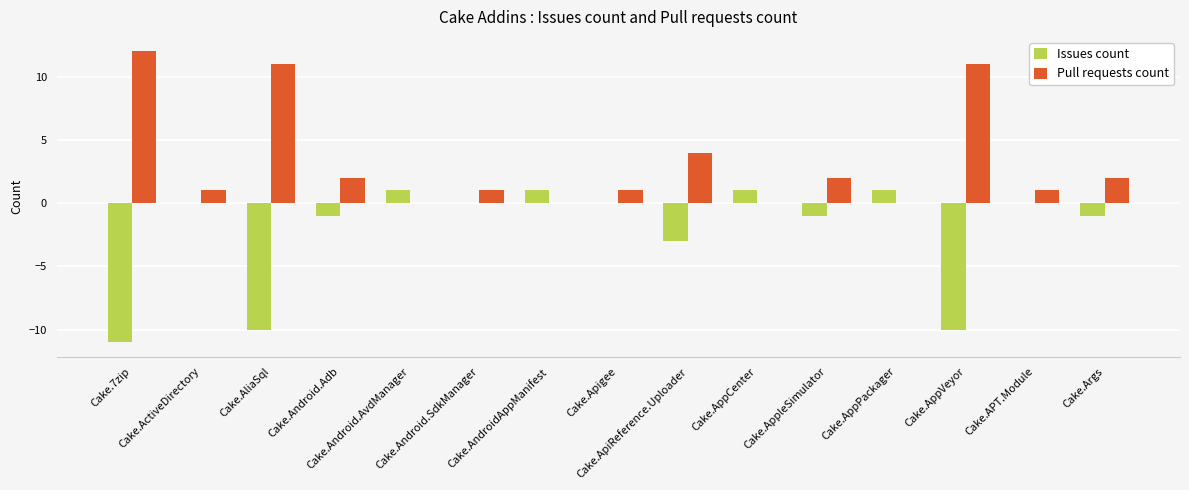

What is the maximum value shown in the chart?

12